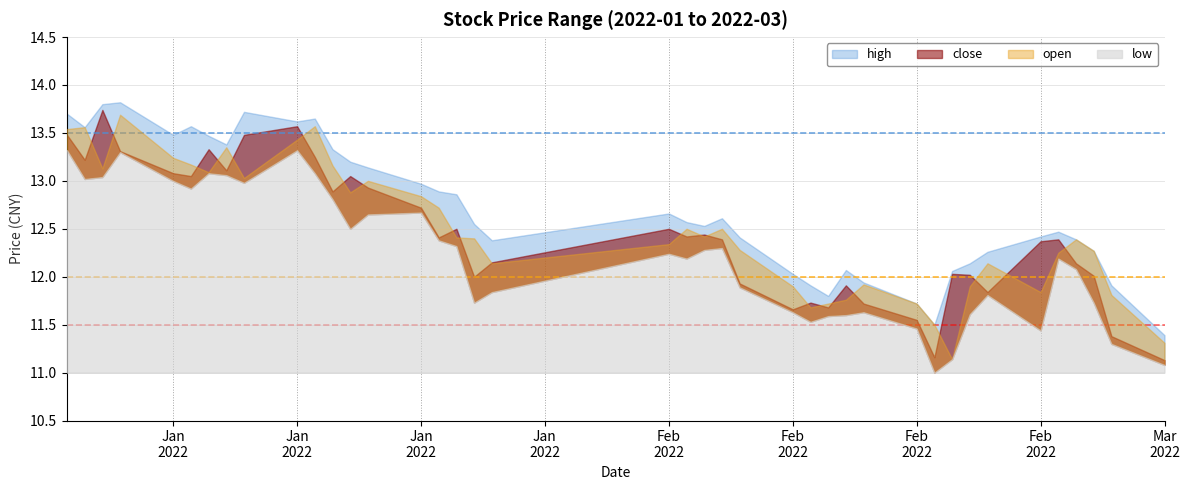

What position from the right is 2022-01-14?

32